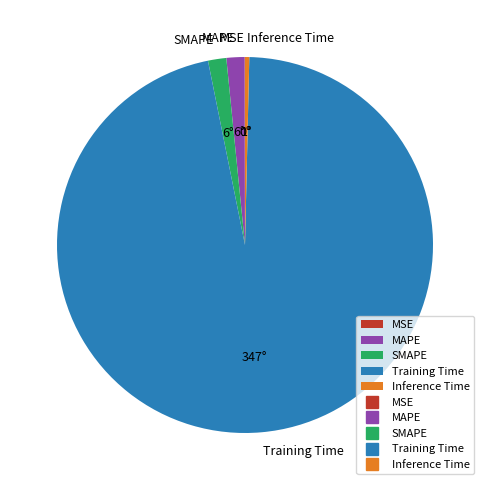

Combined, do Inference Time and Training Time account for over 50%?

Yes